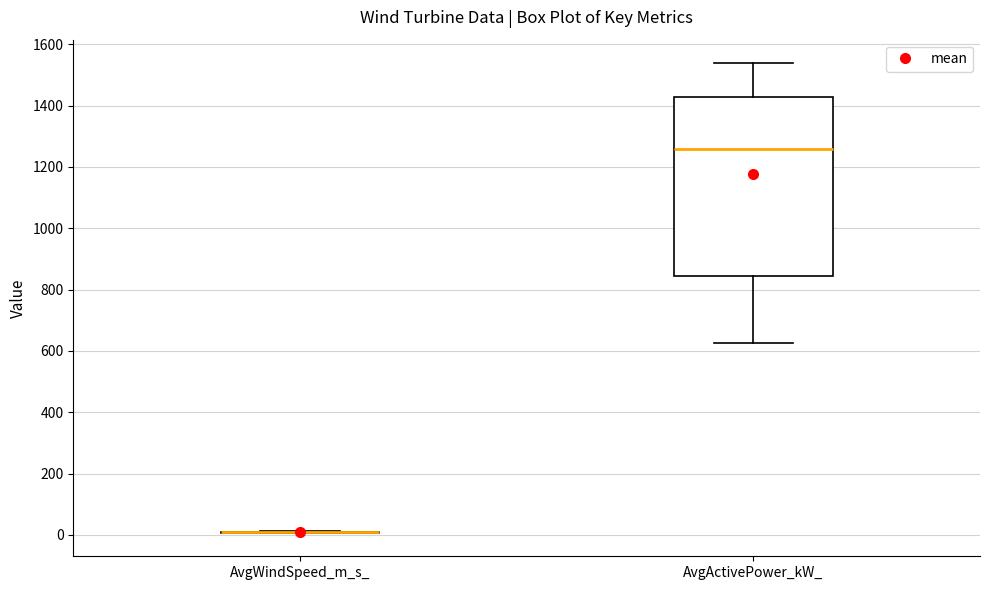

Reading left to right, transcribe this box plot: for each box, give where its median line is, the range the box spans, and where its two whiskers end, as read against the y-axis. The values are not printed on the chart, so give them approximately, as read against the axis.

AvgWindSpeed_m_s_: box collapsed to a line at 0, whiskers 0 to 20
AvgActivePower_kW_: median 1260, box 840 to 1420, whiskers 620 to 1540